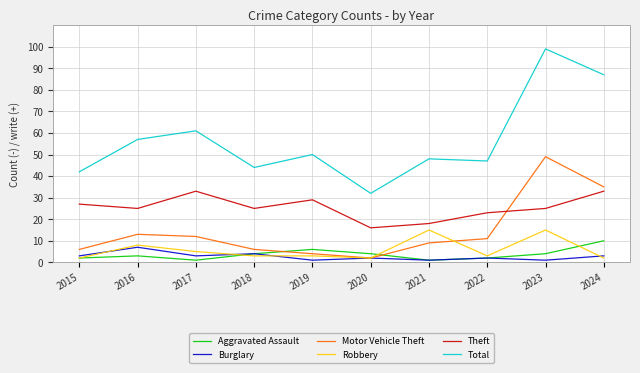

Rank the series by their maximum value, from lowest to highest.

Burglary, Aggravated Assault, Robbery, Theft, Motor Vehicle Theft, Total